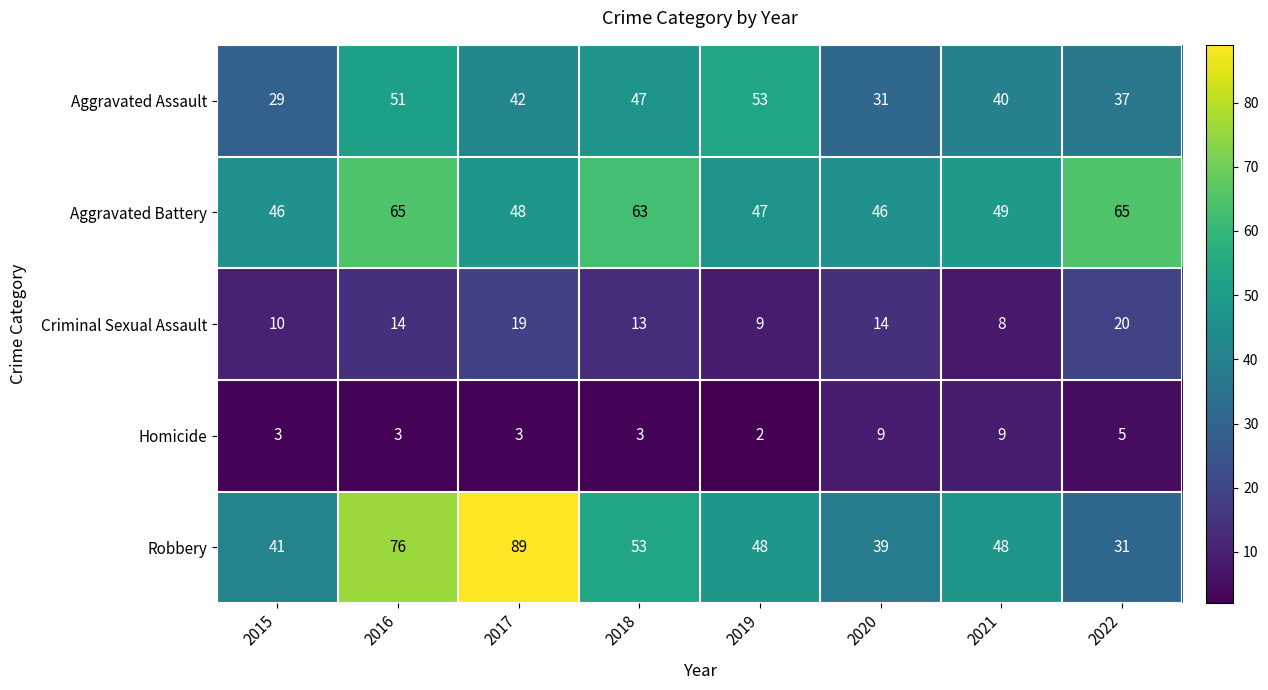

At which category does the chart reach its minimum across all series?

2019